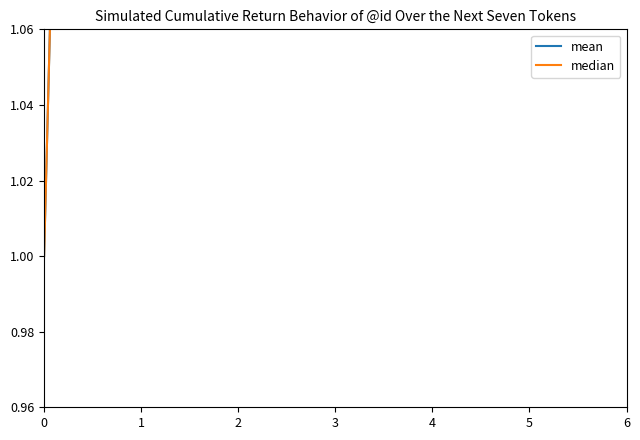

What is the value of the mean point at the 1st from the left?

1